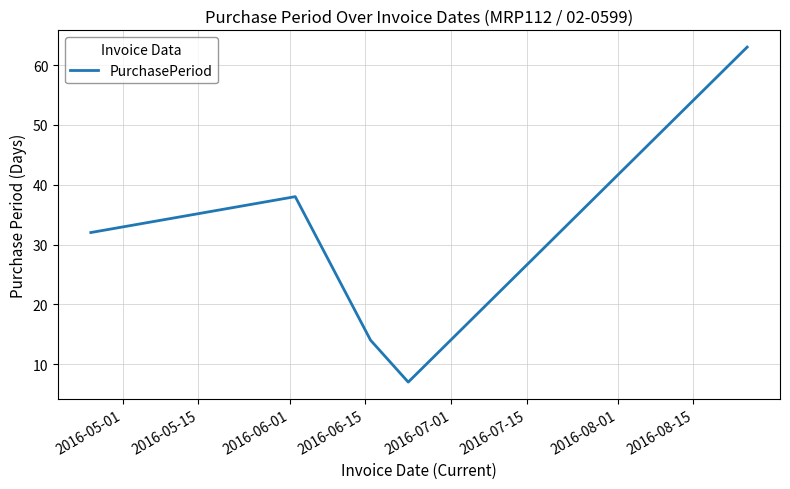

Does the chart have visible grid lines?

Yes